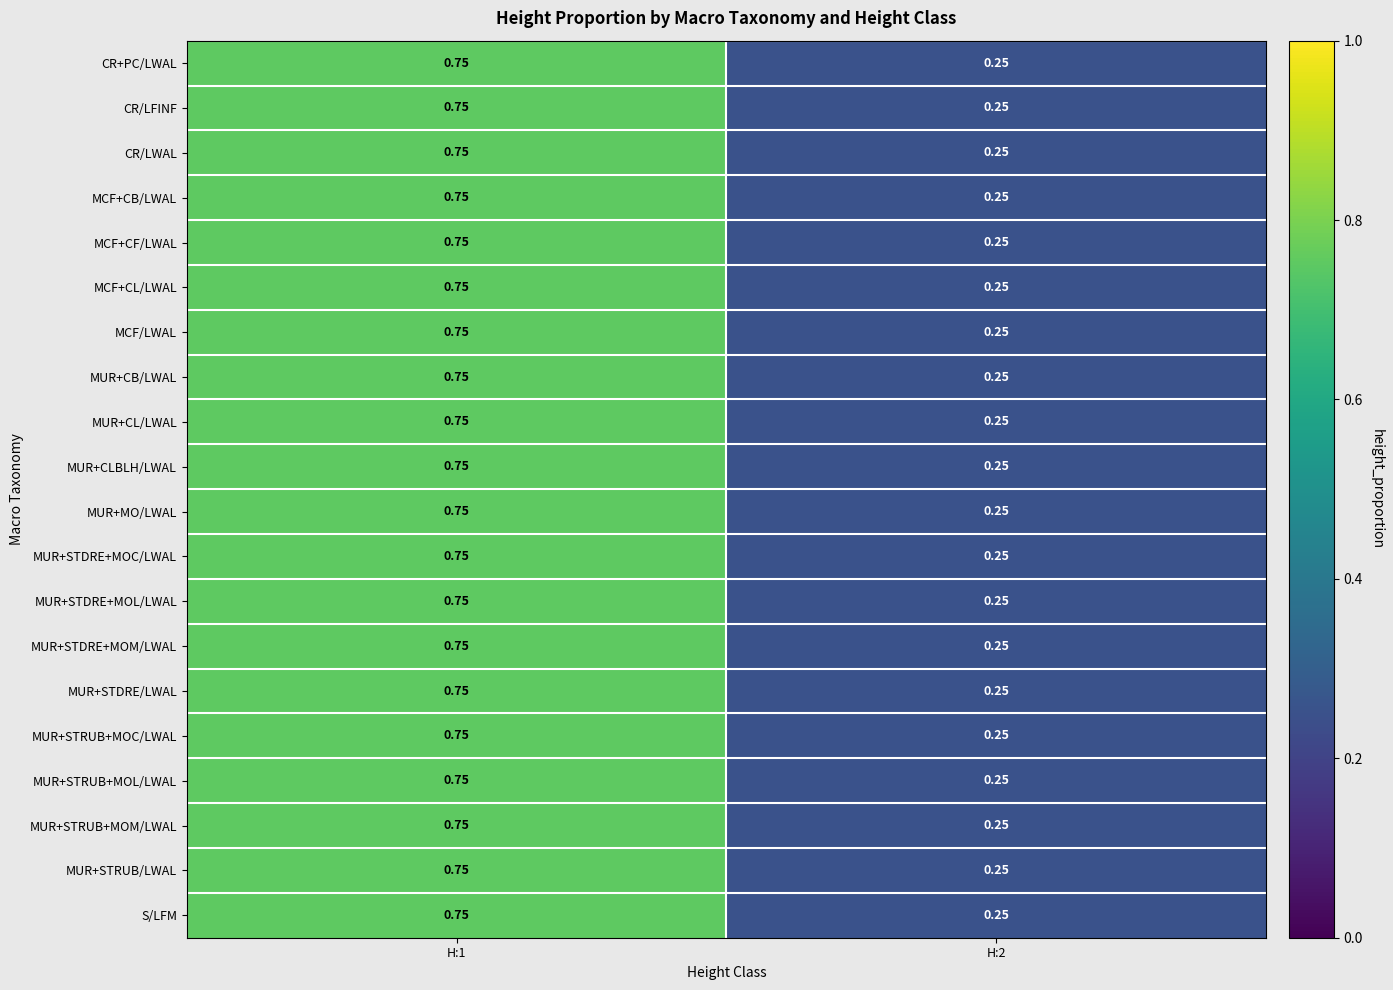

Is the value of MUR+STRUB+MOM/LWAL at H:2 greater than the value of CR+PC/LWAL at H:1?

No